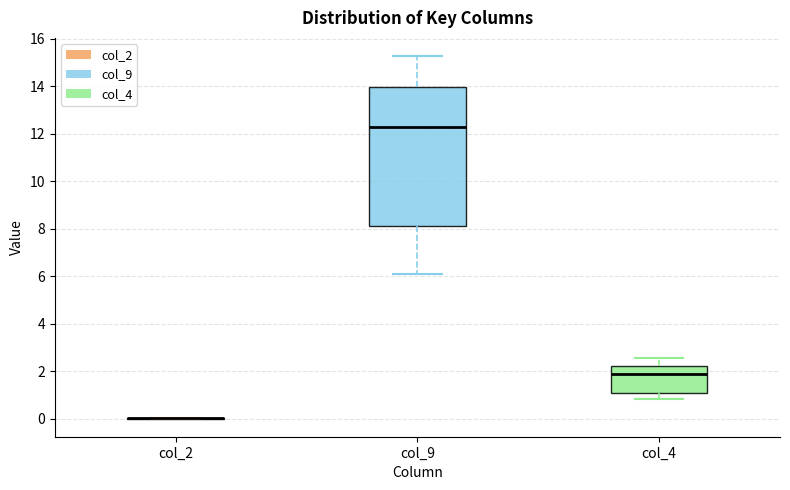

Where is the lower edge of the box for col_9 on the y-axis? The values are not printed on the chart, so give them approximately, as read against the axis.

8.2